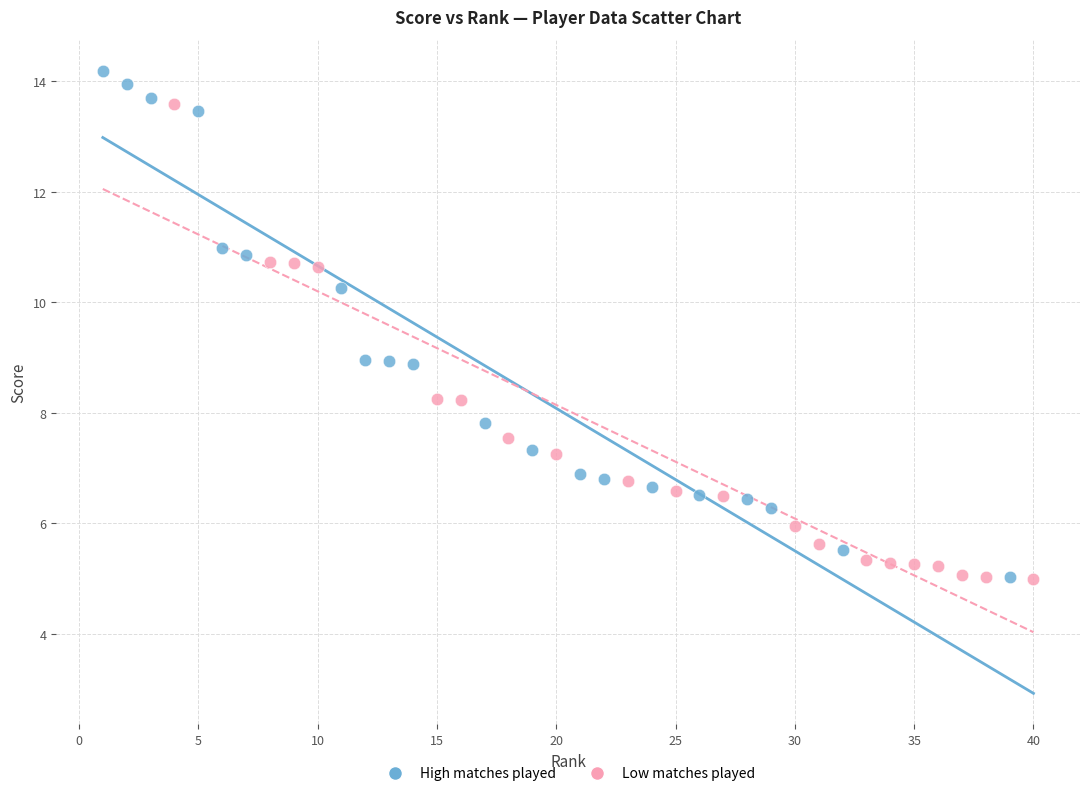

Which series reaches the maximum Y coordinate?

High matches played